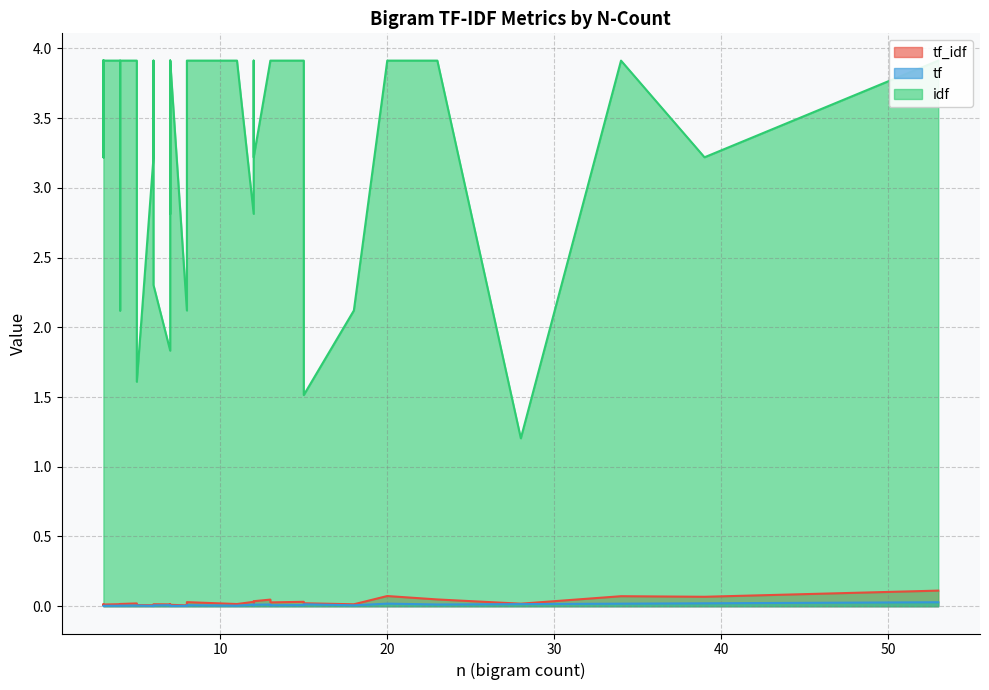

Where is the first local maximum for tf_idf?

1